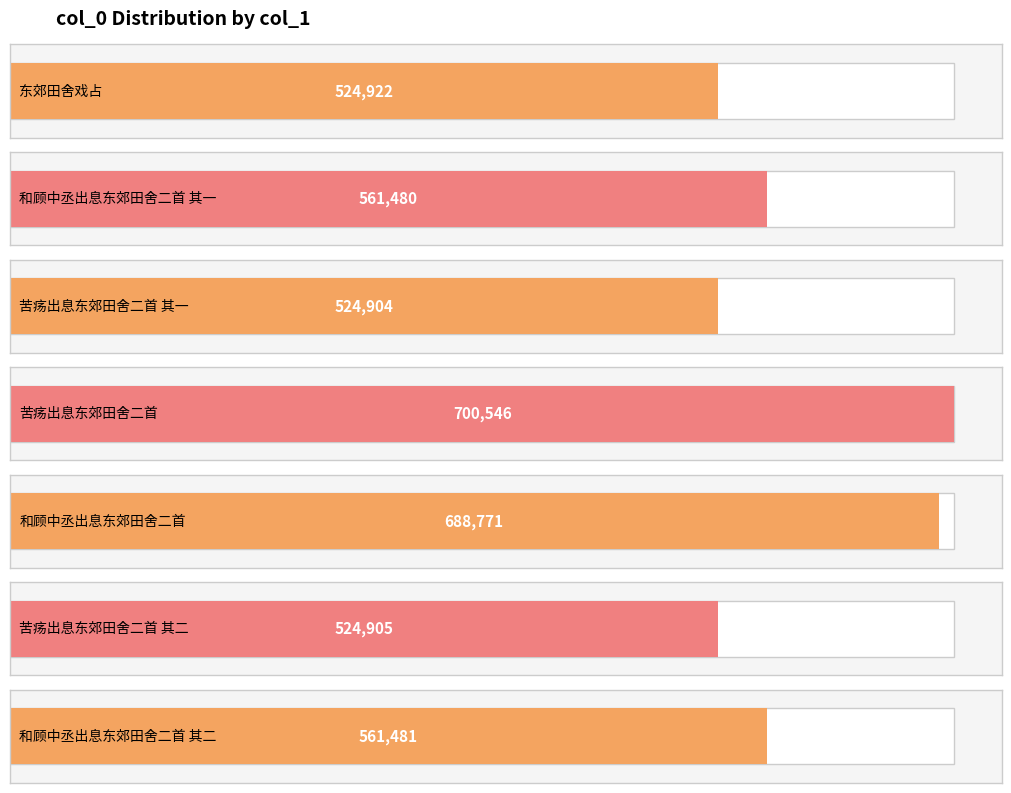

Where does the data first go above 561480?

苦疡出息东郊田舍二首